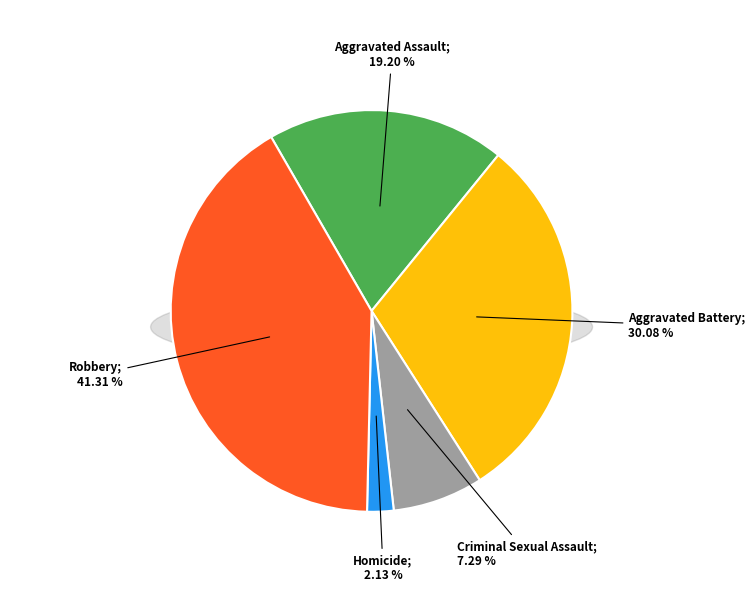

How many slices are in this pie chart?

5